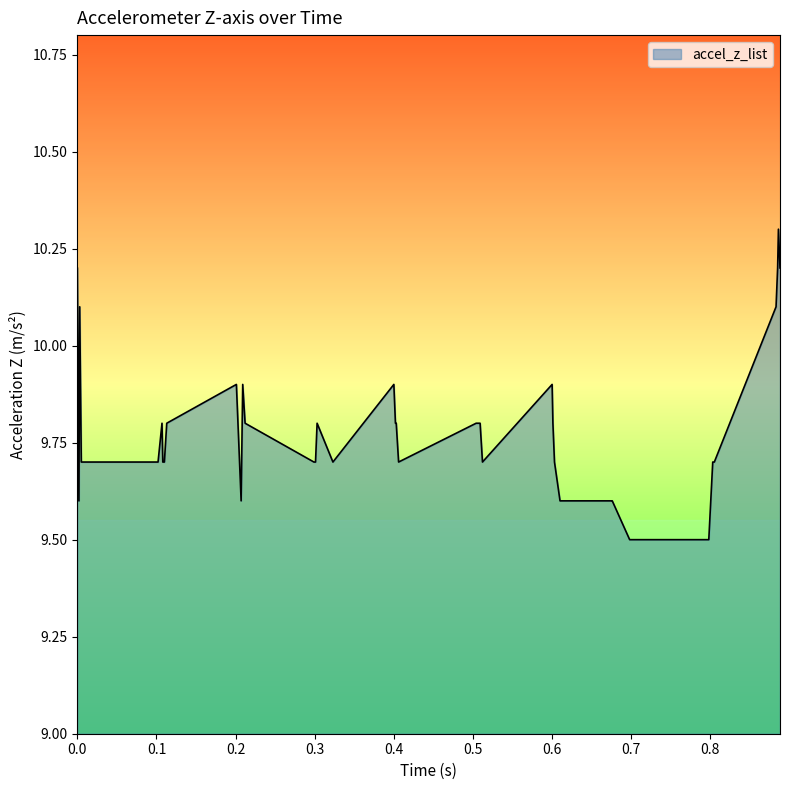

What is the difference between the maximum and minimum values?

0.8